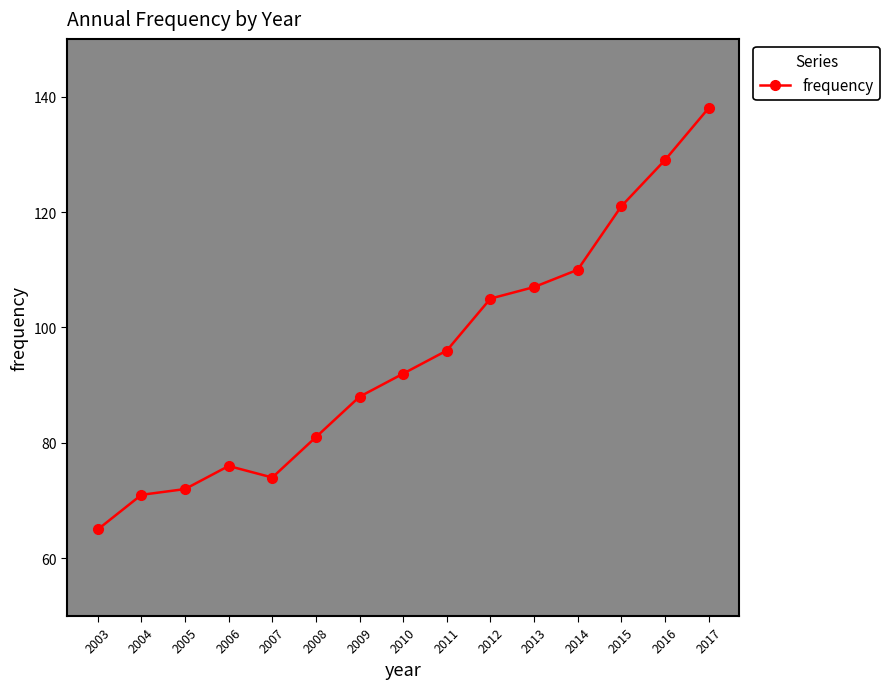

Approximately how many times larger is the value at 2015 compared to 2007?

1.6